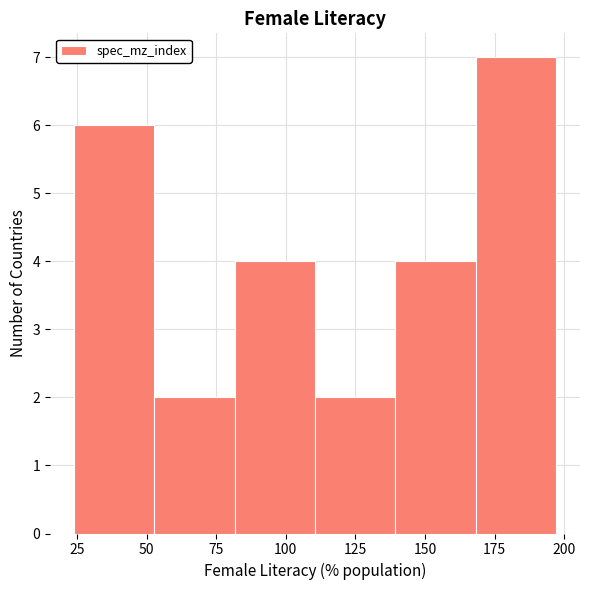

Which range on the x-axis has the tallest bar?

170 to 195